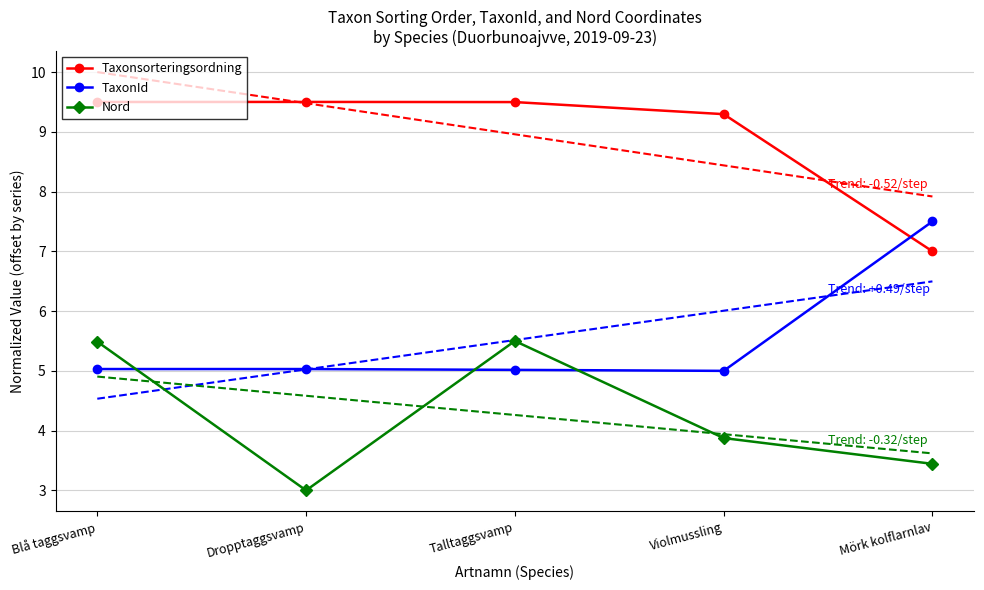

Which category has the lowest value in the Taxonsorteringsordning series?

Mörk kolflarnlav